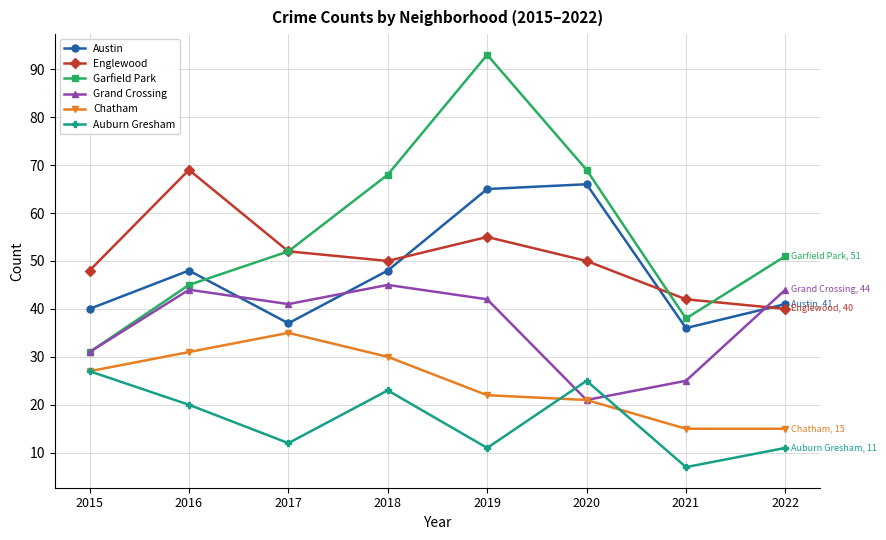

Between 2017 and 2019, which series saw the biggest shift?

Garfield Park